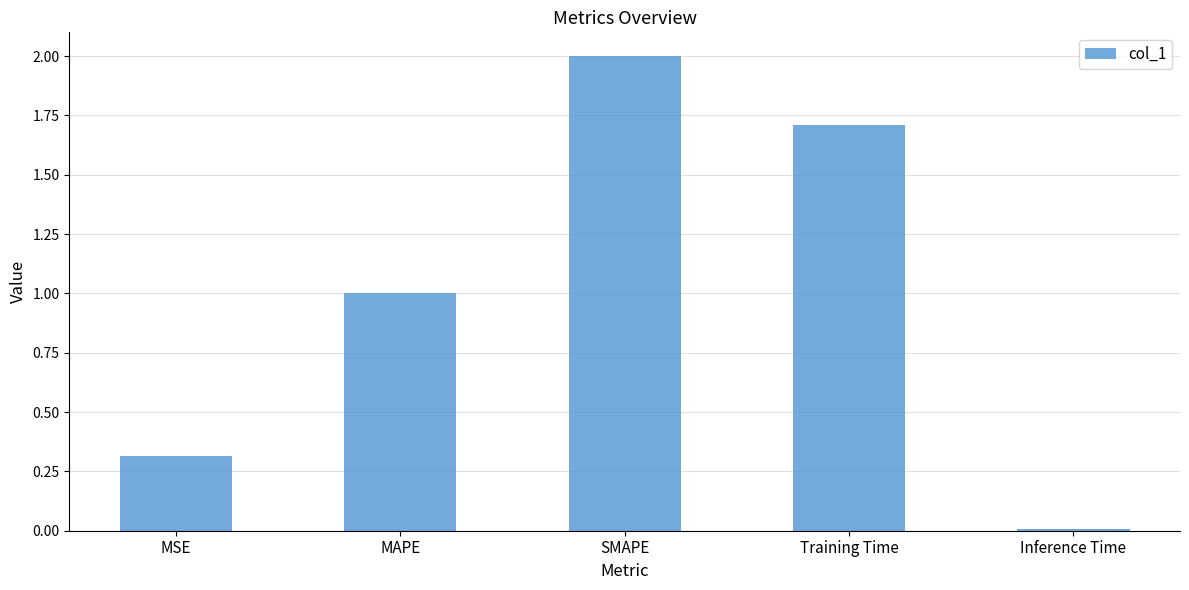

True or false: the data shows 3.5 at SMAPE.

False